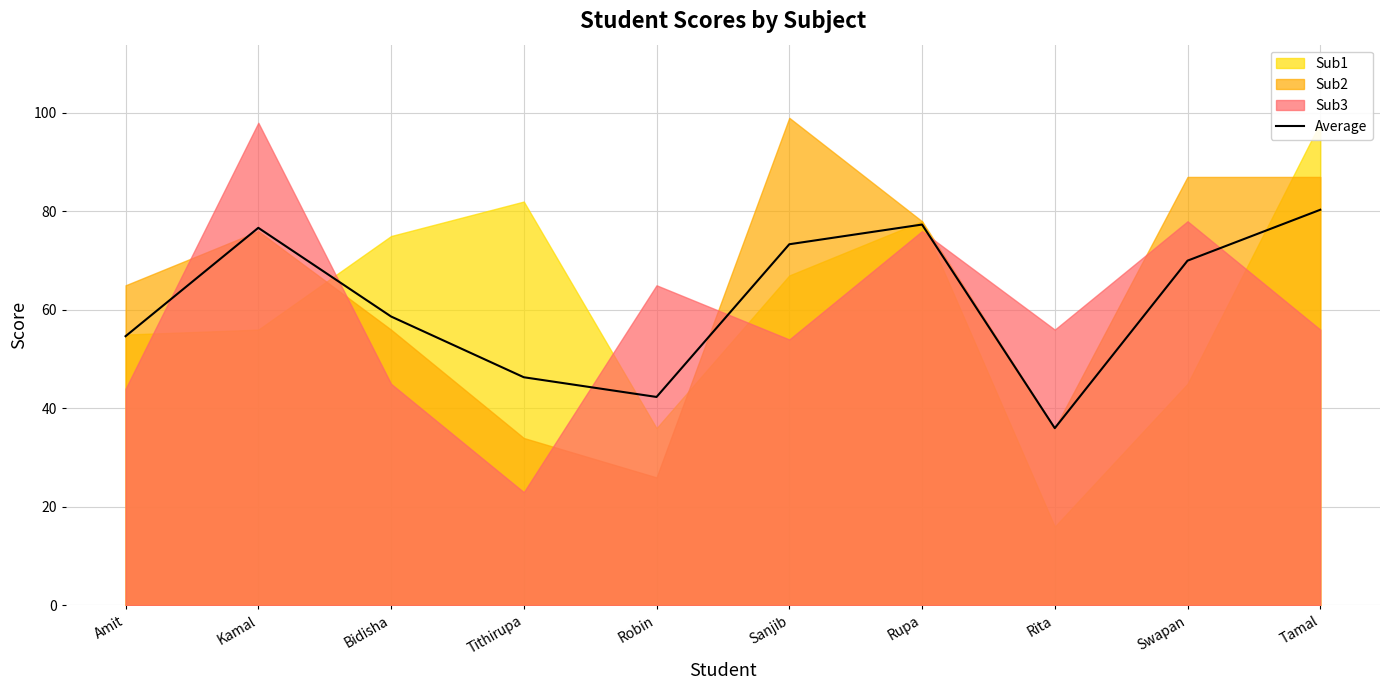

What is the sum of the values at Tithirupa and Rita?

82.3